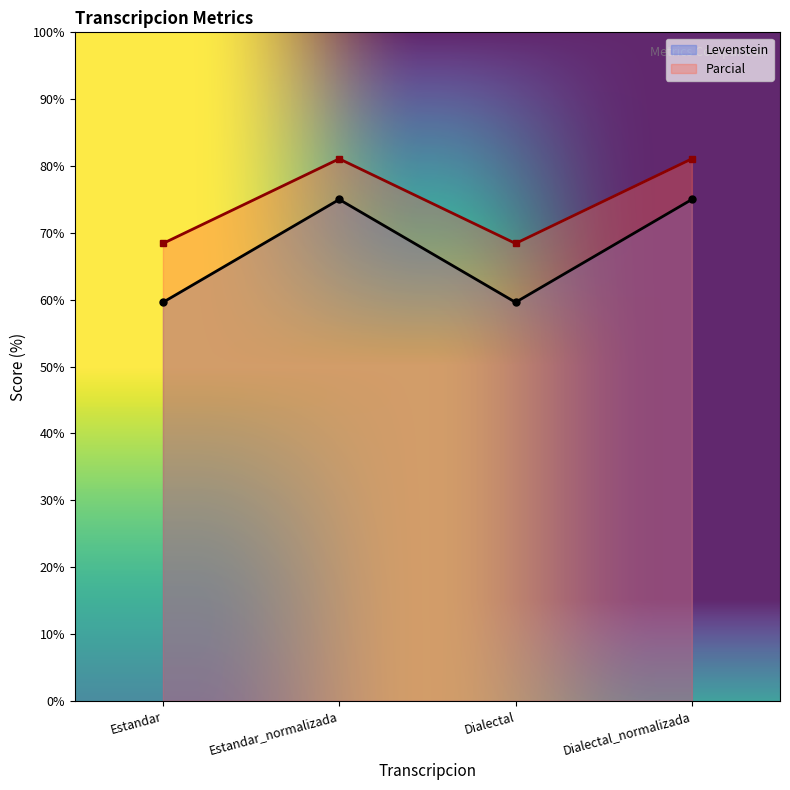

Is it true that Parcial equals 53.3 at Estandar_normalizada?

False